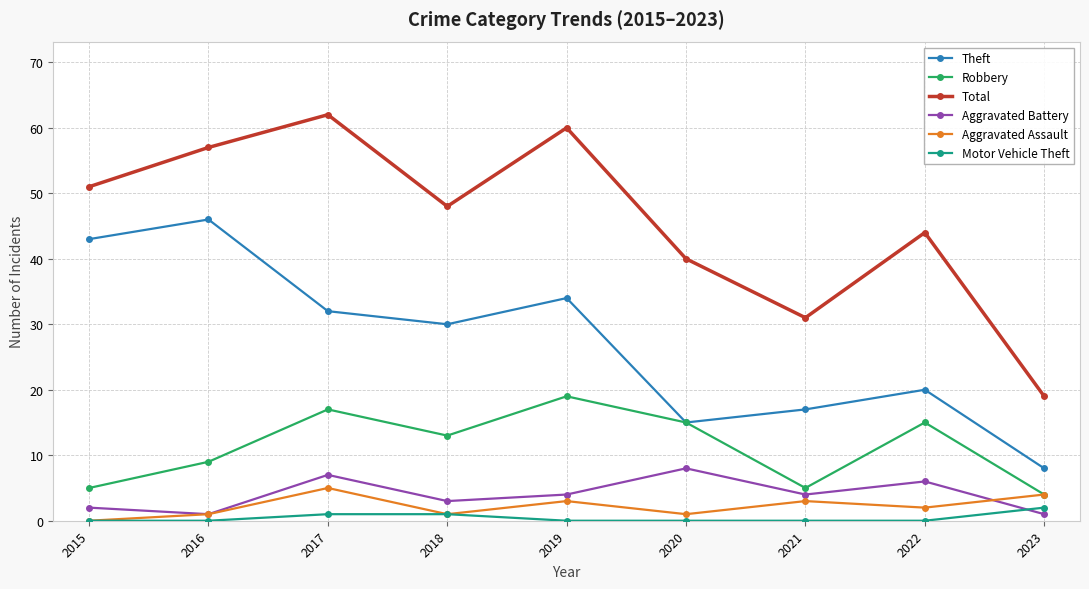

How many Aggravated Battery values are between 2 and 6?

5